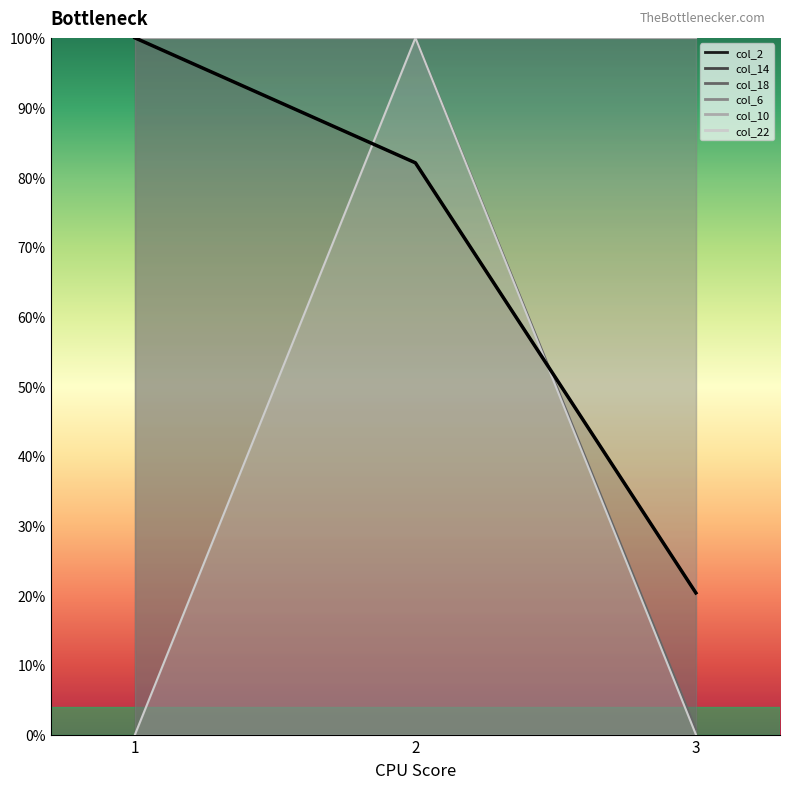

What is the value of the col_18 point at the 2nd from the left?

100.0